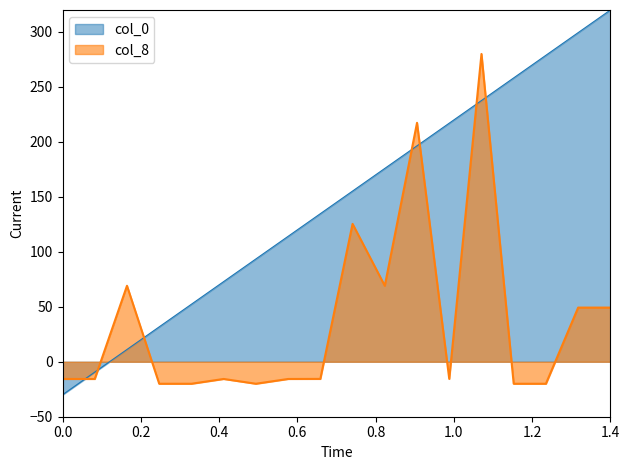

After their last crossing, which series has the higher values: col_0 or col_8?

col_0